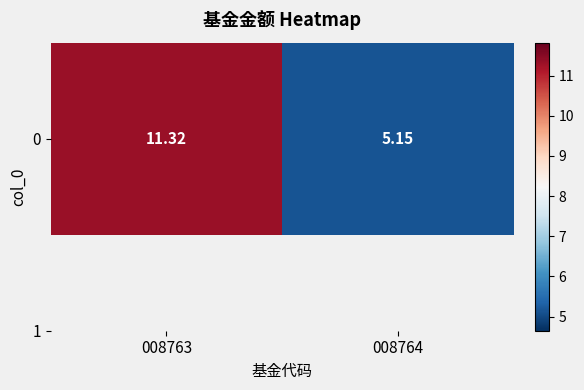

What is the change in value from 008763 to 008764?

-6.2